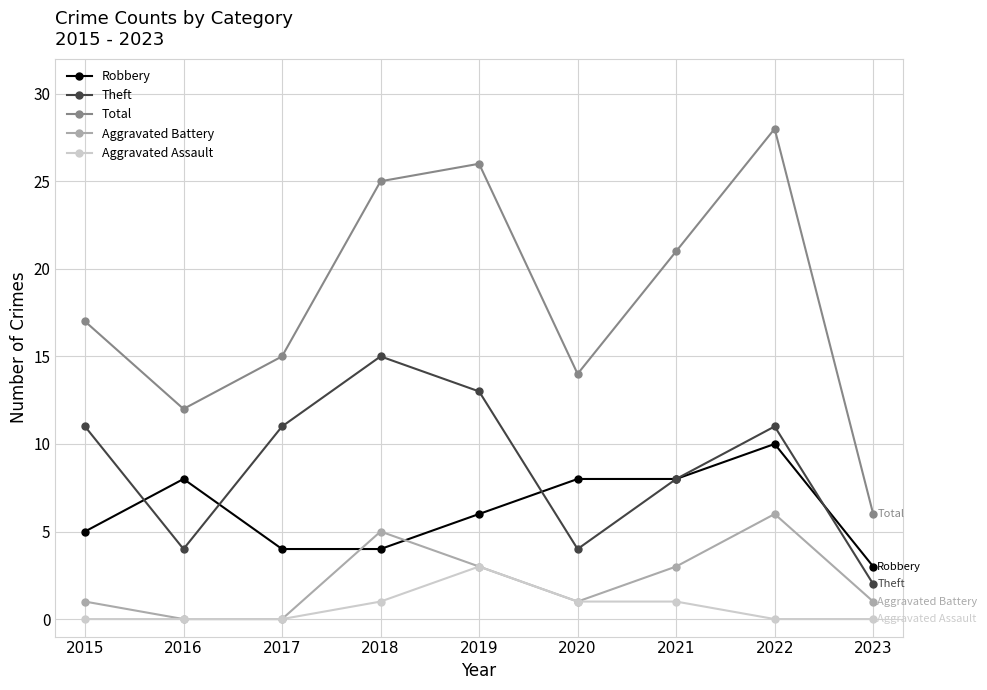

How many interior local valleys does the Theft series have?

2